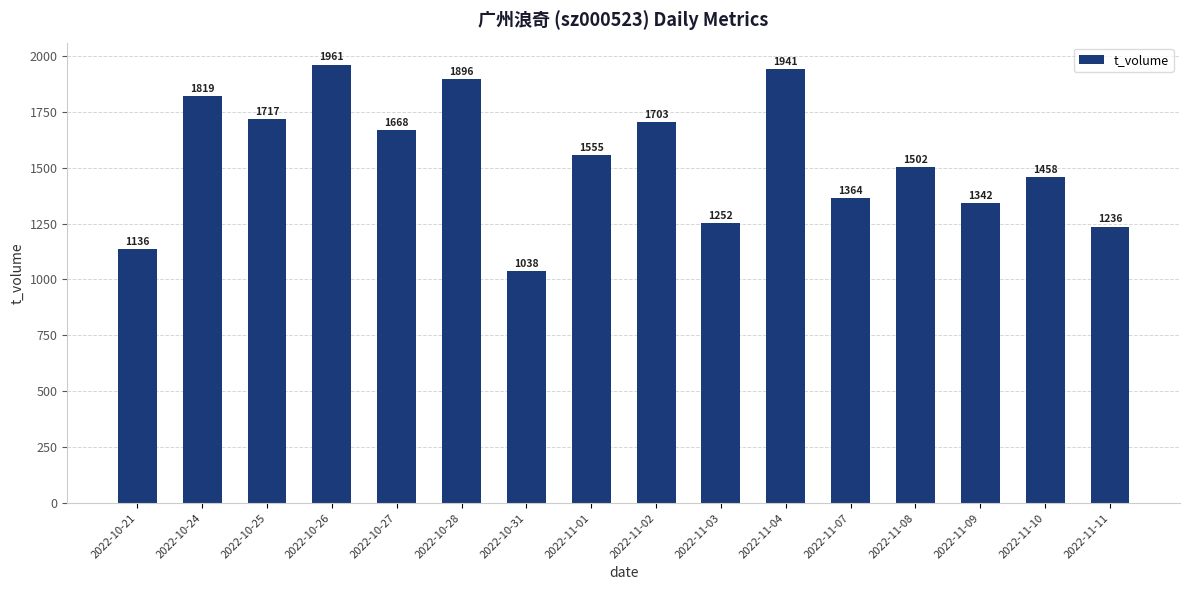

How many data points are less than 1555?

8